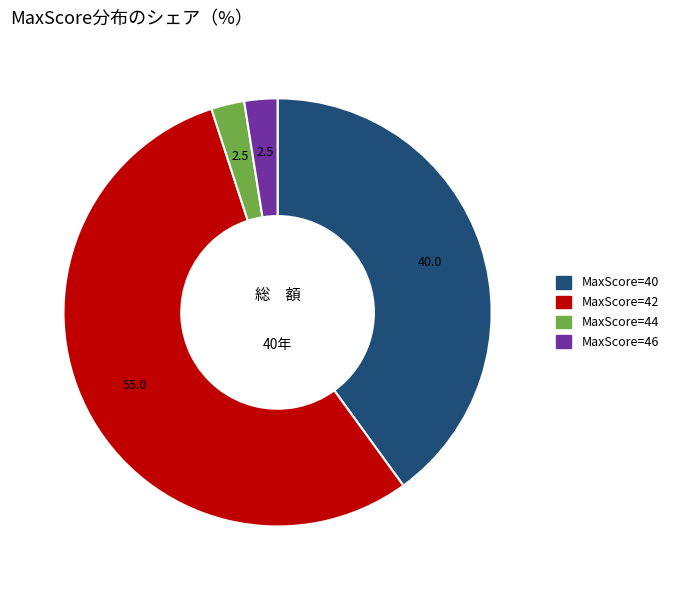

Is there a majority slice in this chart?

Yes